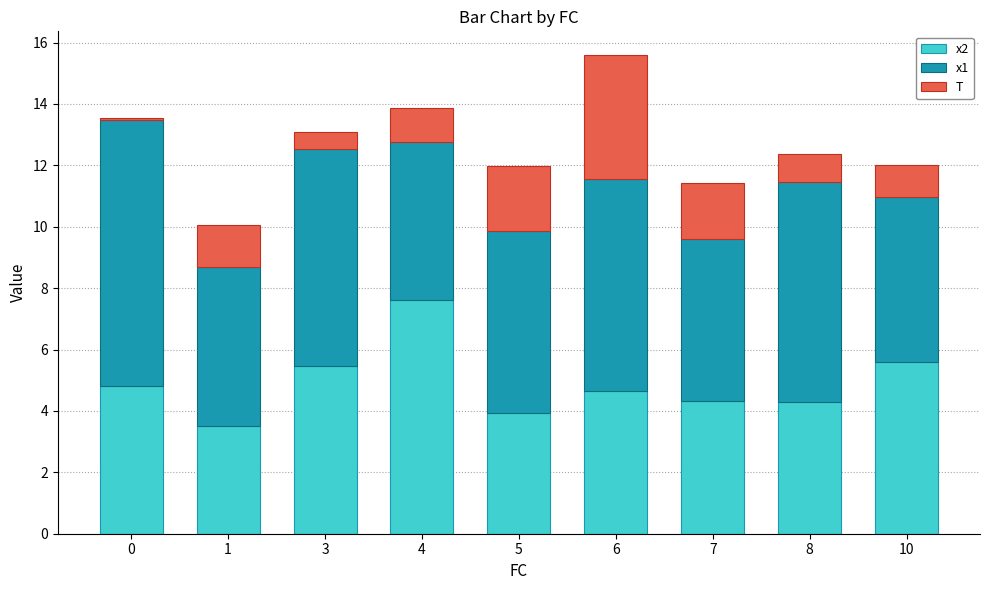

What is the lowest value of the x2 series?

3.5